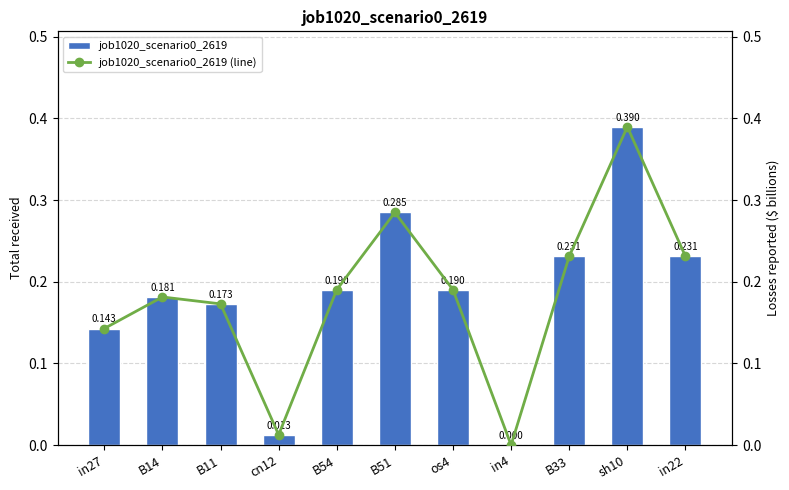

The value of job1020_scenario0_2619 at sh10 is 0.3. True or false?

False